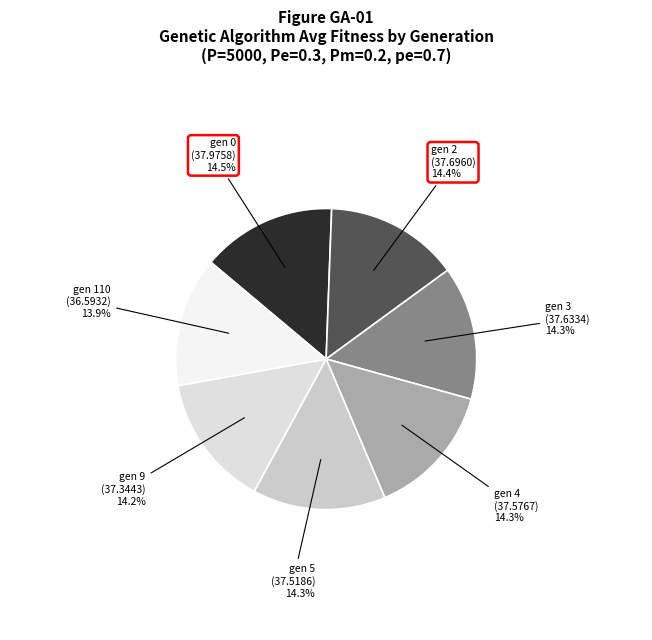

Is gen 110 the majority of the pie?

No